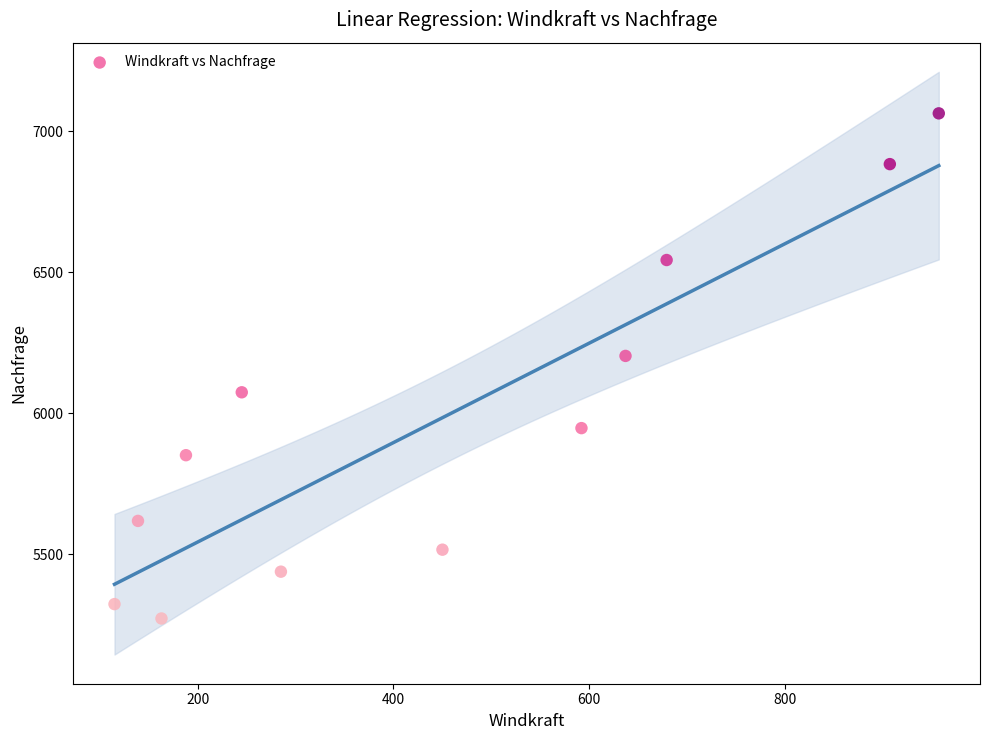

What is the range of Y values (max minus min)?

1791